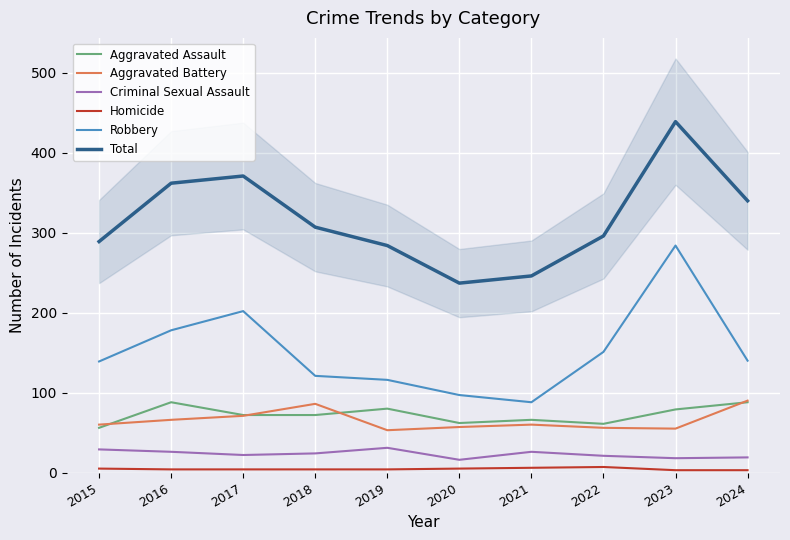

Where is Robbery nearest to the value 186?

2016